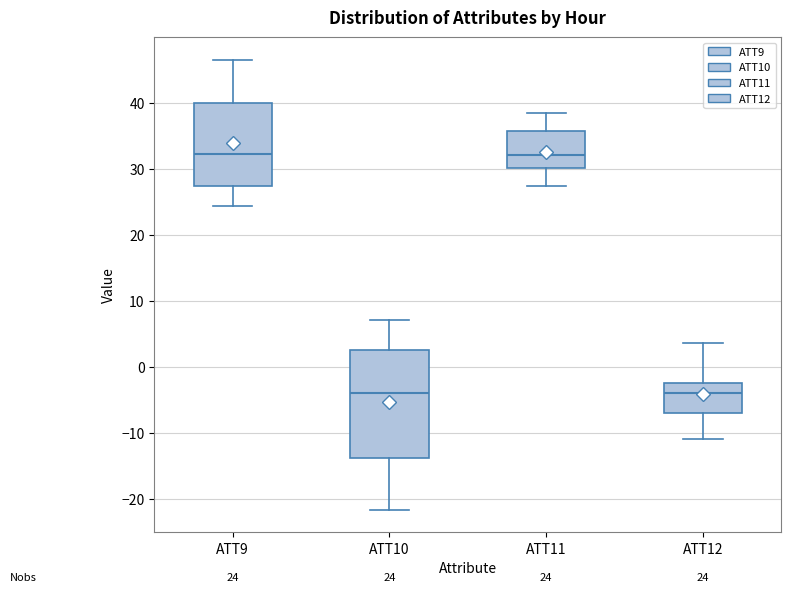

Comparing the boxes themselves (not the whiskers), which one is the tallest?

ATT10